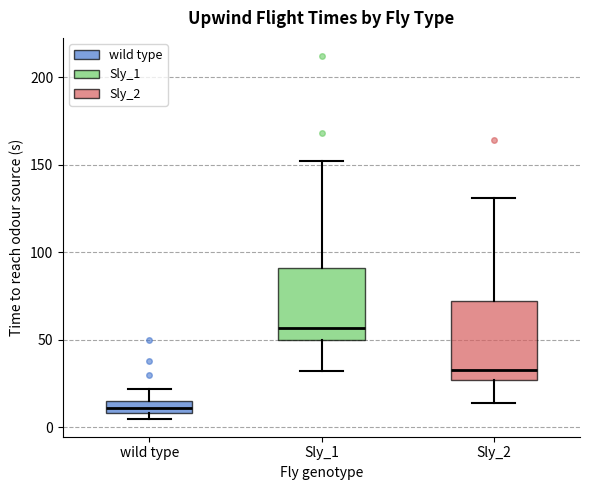

Where is the upper edge of the box for wild type on the y-axis? The values are not printed on the chart, so give them approximately, as read against the axis.

15